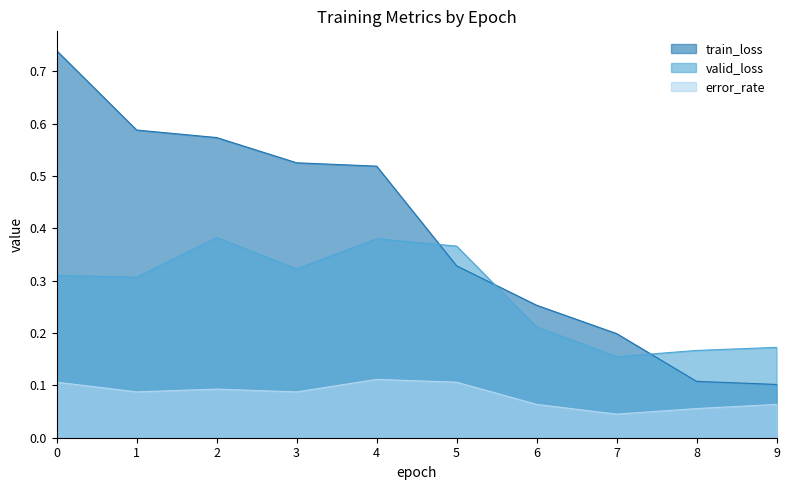

Which series has the widest spread of values?

train_loss